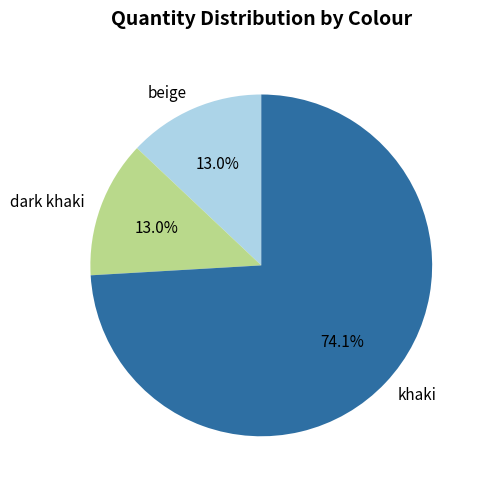

To the nearest percent, what is the combined percentage of khaki and beige?

87%